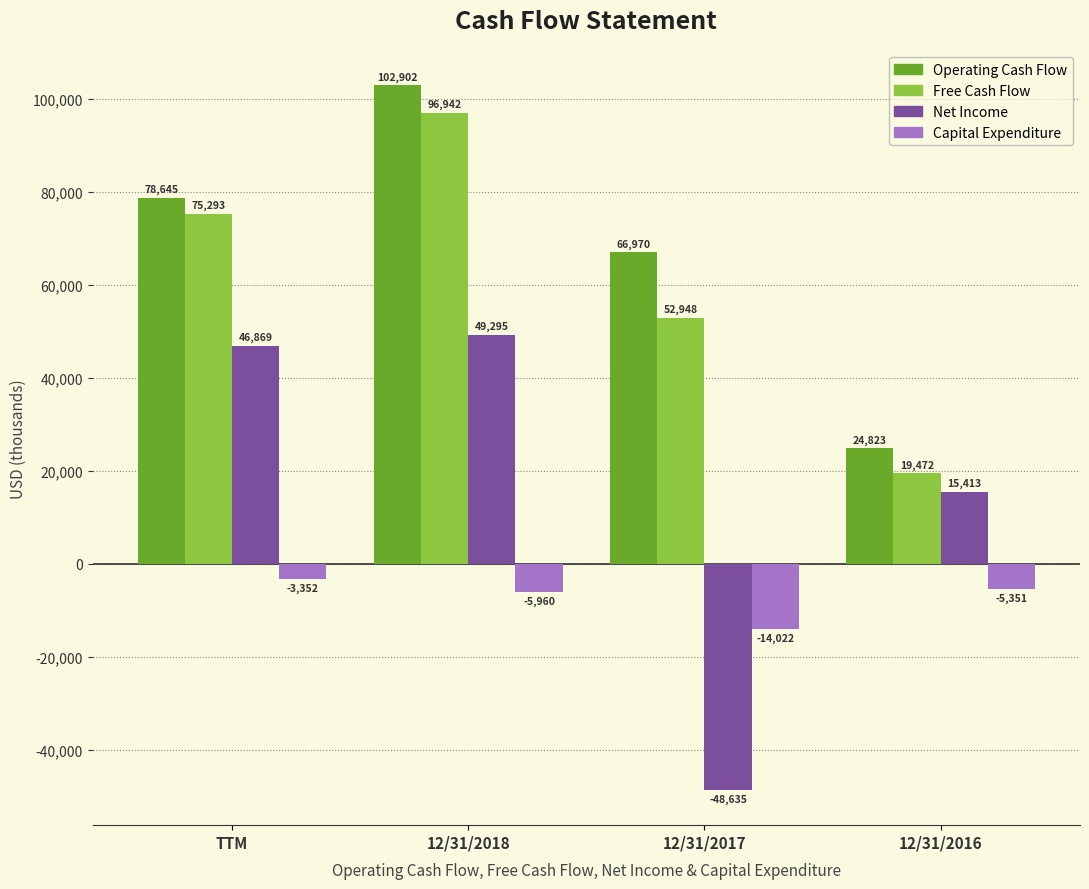

What is the maximum value for Capital Expenditure?

-3352